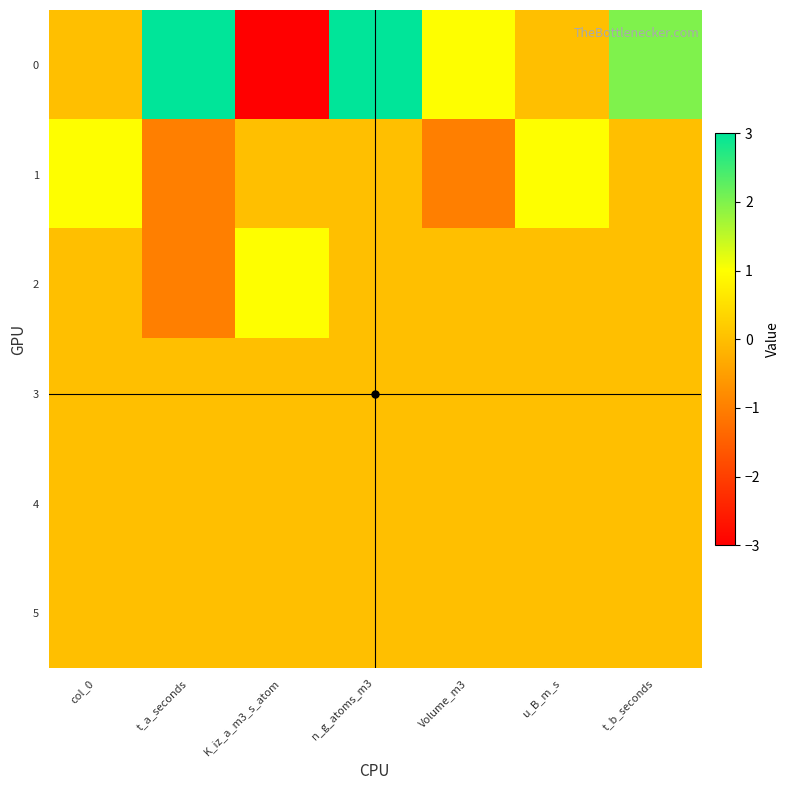

Rank the series at Volume_m3 from highest to lowest value.

0, 2, 3, 4, 5, 1